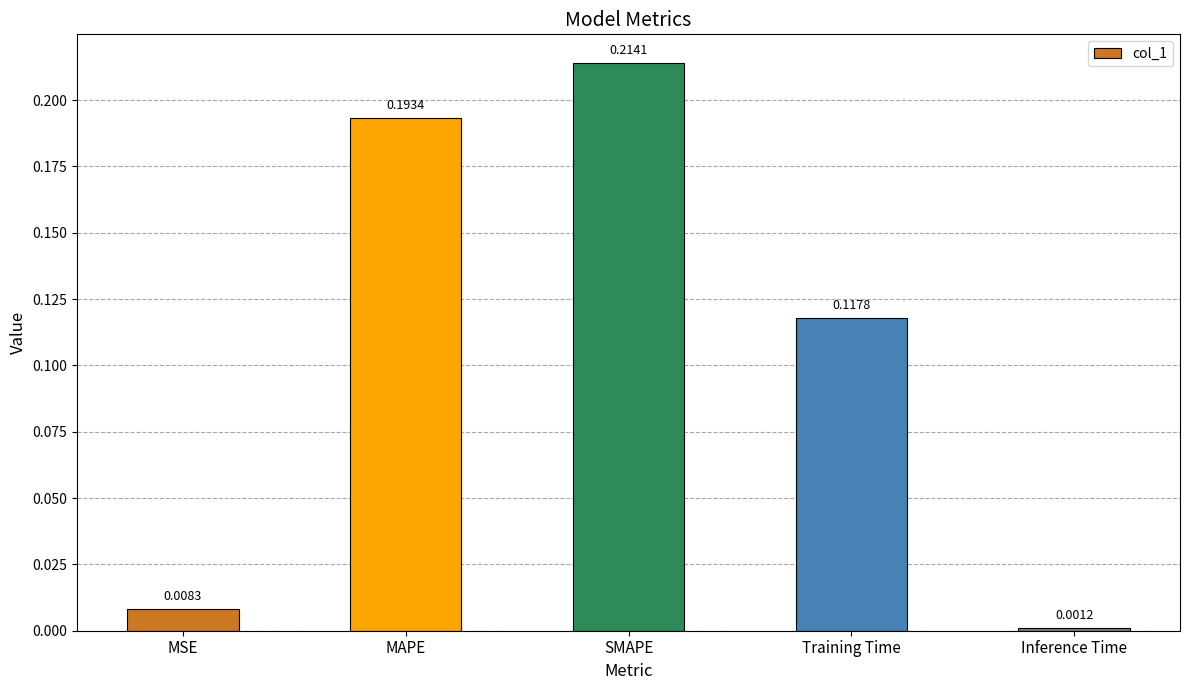

What is the label of the 3rd bar from the left?

SMAPE